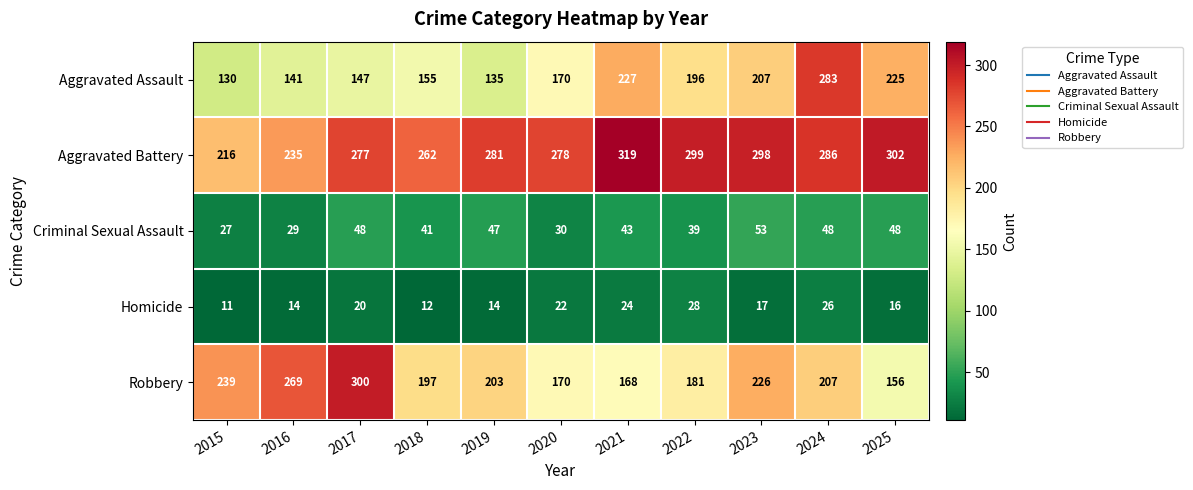

What is the difference between the maximum and minimum values in the Aggravated Battery series?

103